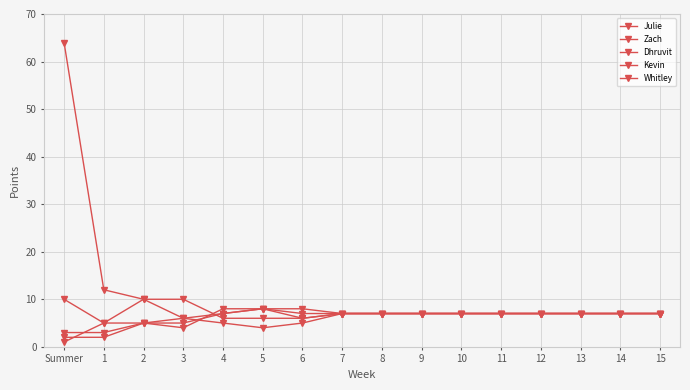

Count the number of data series in this chart.

5